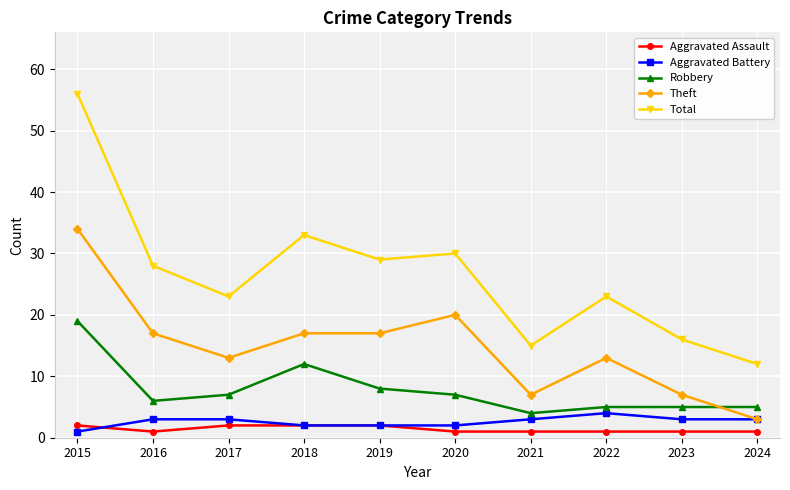

What is the value of the Aggravated Assault point at the 2nd from the left?

1